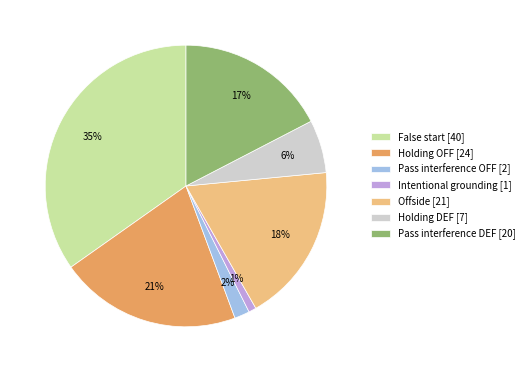

Does Offside [21] account for over 50% of the chart?

No